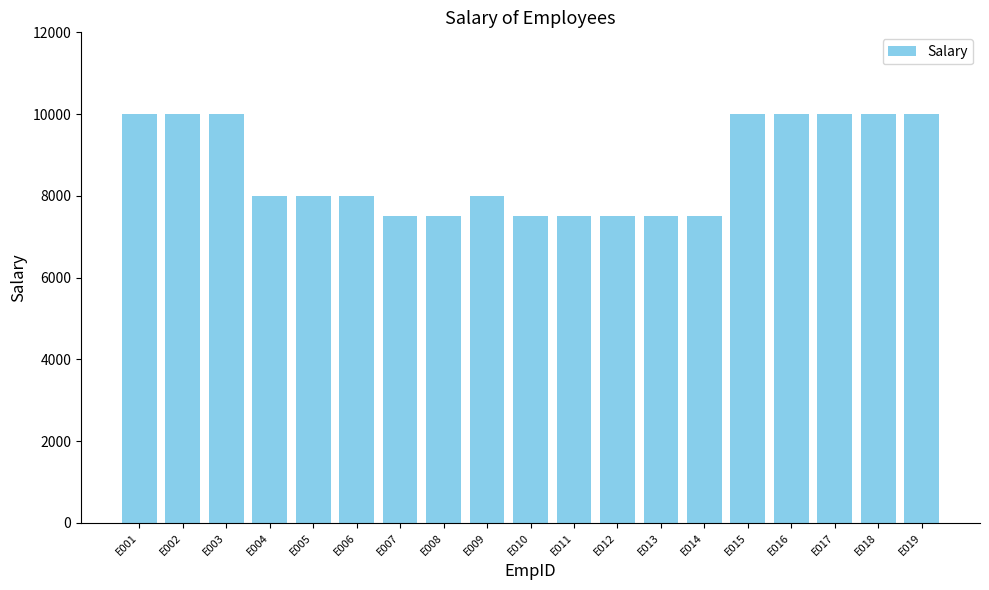

What is the ratio of the value at E016 to the value at E017?

1.0